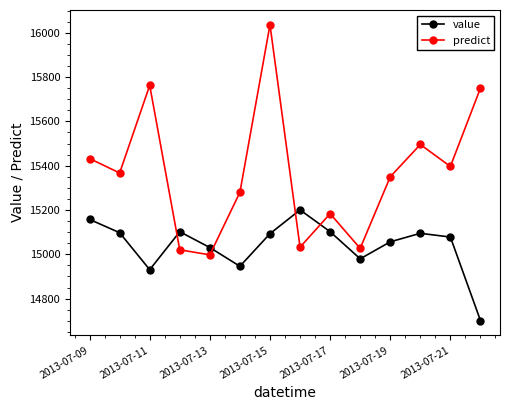

After their last crossing, which series has the higher values: predict or value?

predict